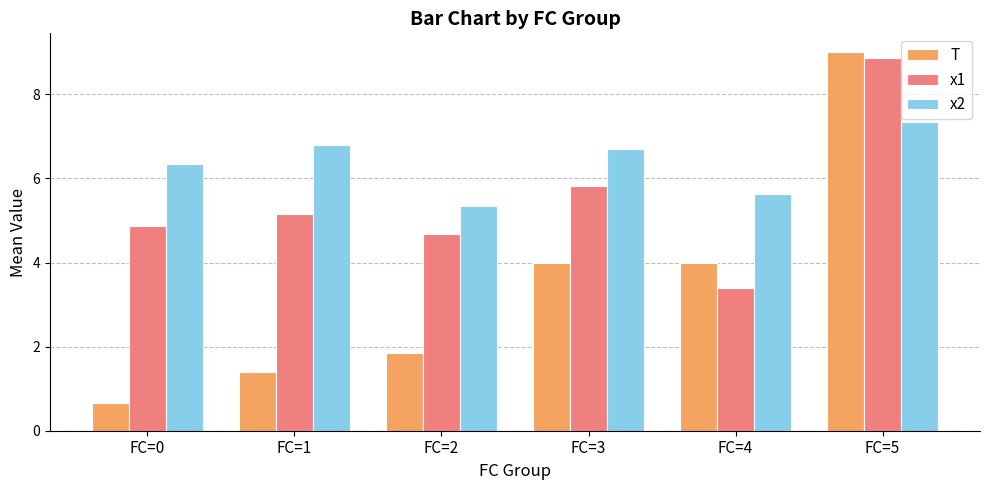

Is the value of T at FC=1 greater than the value of x1 at FC=4?

No